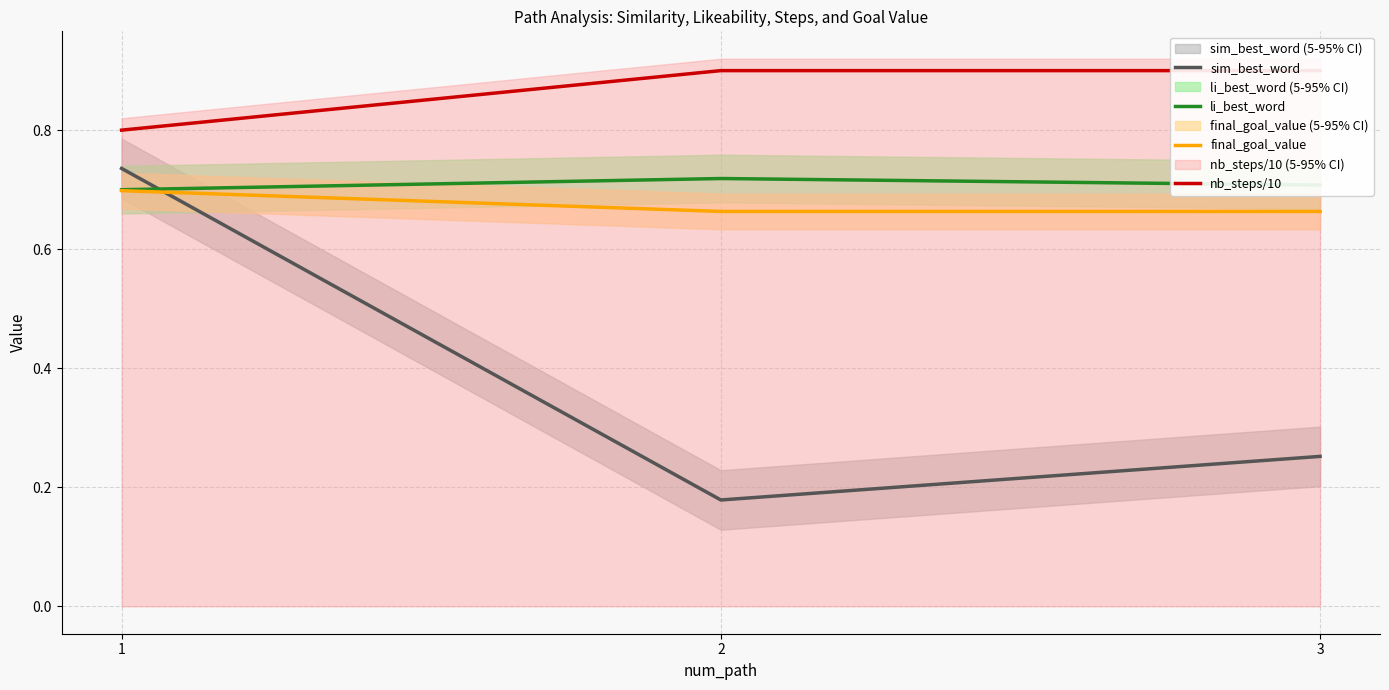

Where is final_goal_value nearest to the value 0?

2